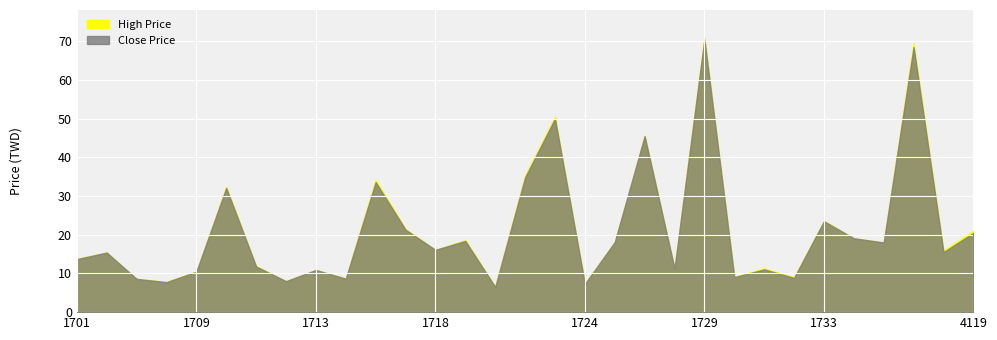

True or false: High Price and Close Price cross at least once.

False